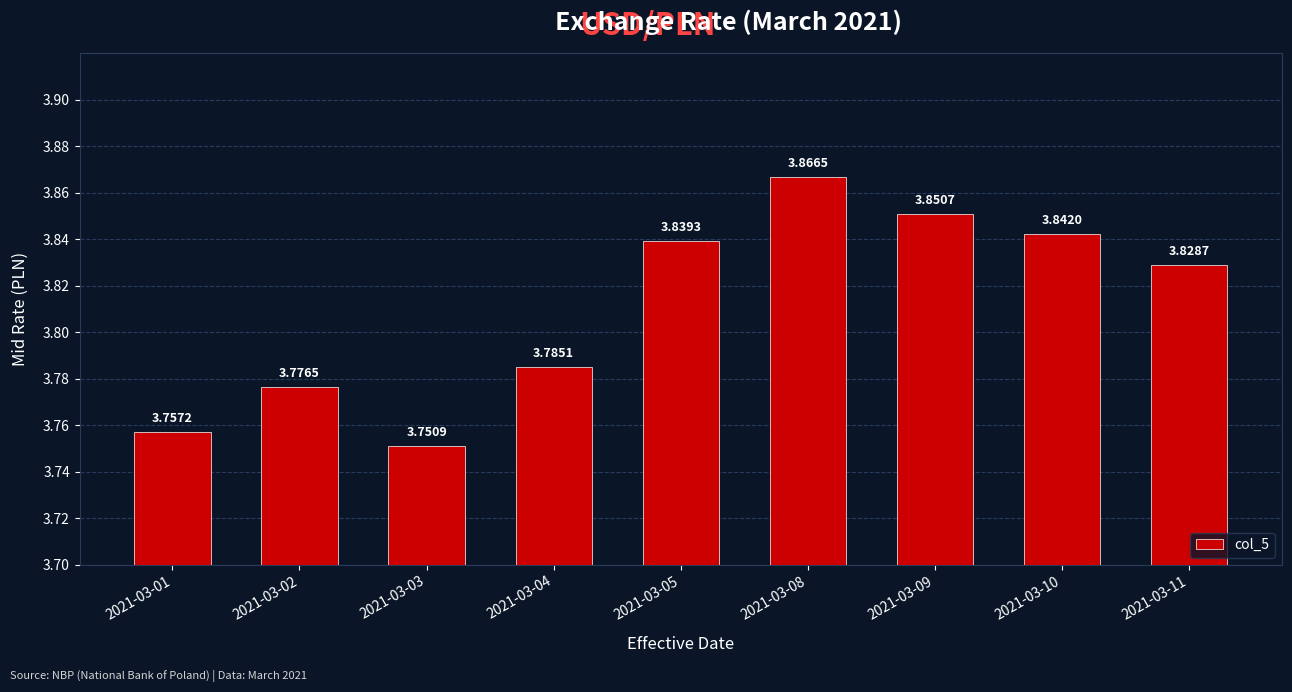

Between 2021-03-08 and 2021-03-02, which is larger?

2021-03-08